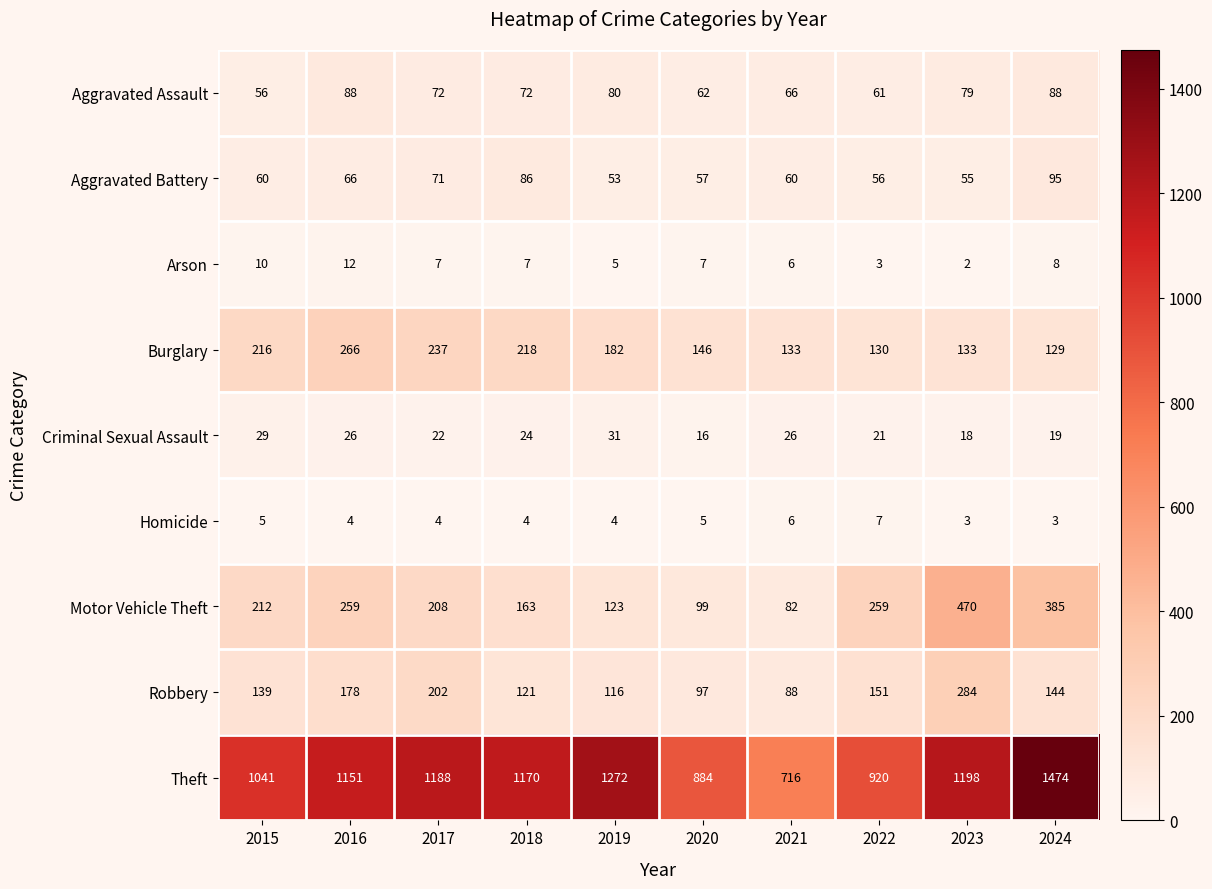

Is it true that Motor Vehicle Theft equals 163 at 2020?

False